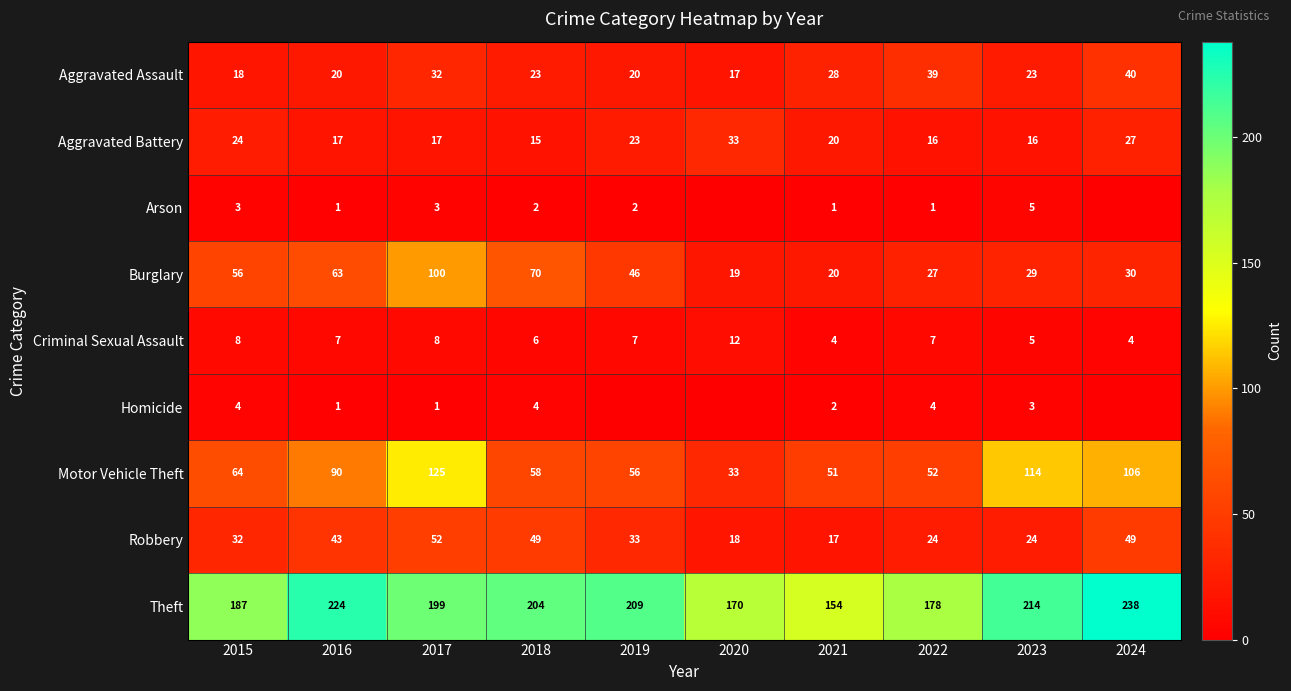

Where is Theft nearest to the value 196?

2017